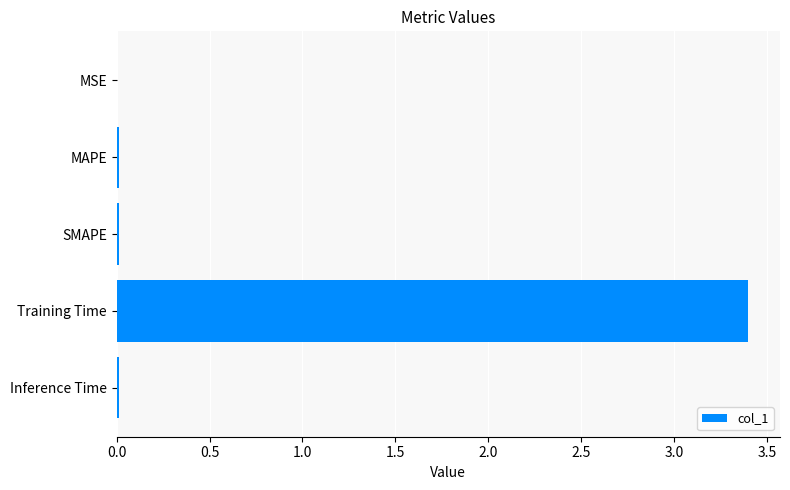

Is it true that the value at Inference Time is 0.0?

True